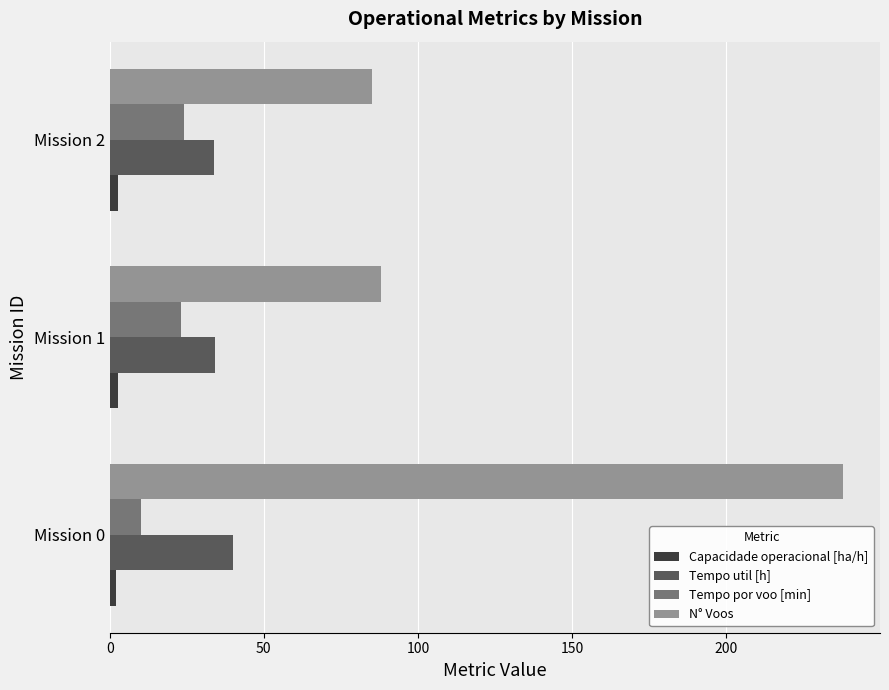

List the series in order of their peak value, lowest first.

Capacidade operacional [ha/h], Tempo por voo [min], Tempo util [h], N° Voos